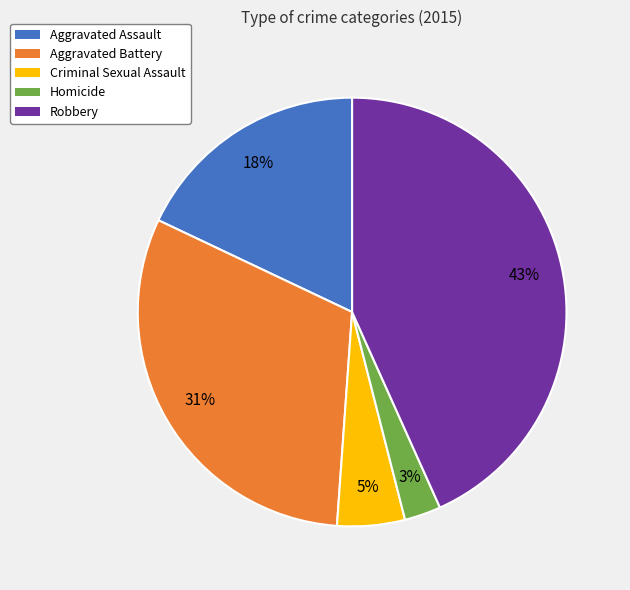

Which has a higher value, Homicide or Aggravated Battery?

Aggravated Battery